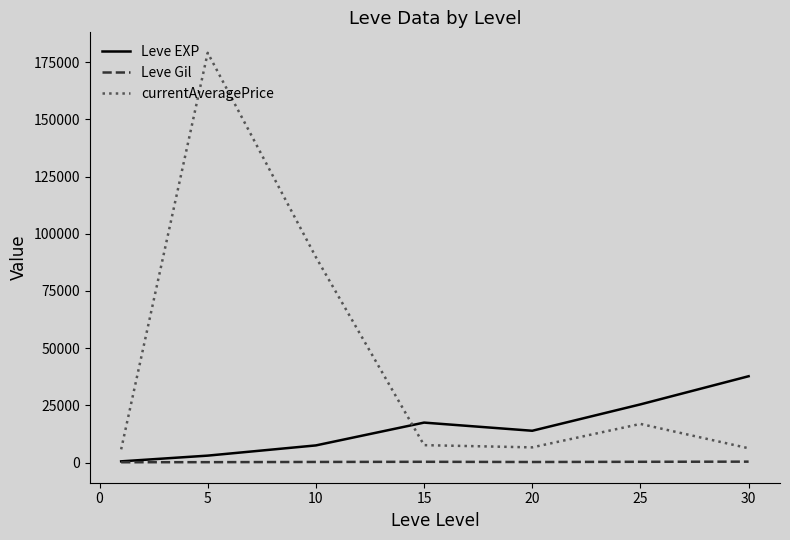

What is the highest value of the currentAveragePrice series?

179094.3